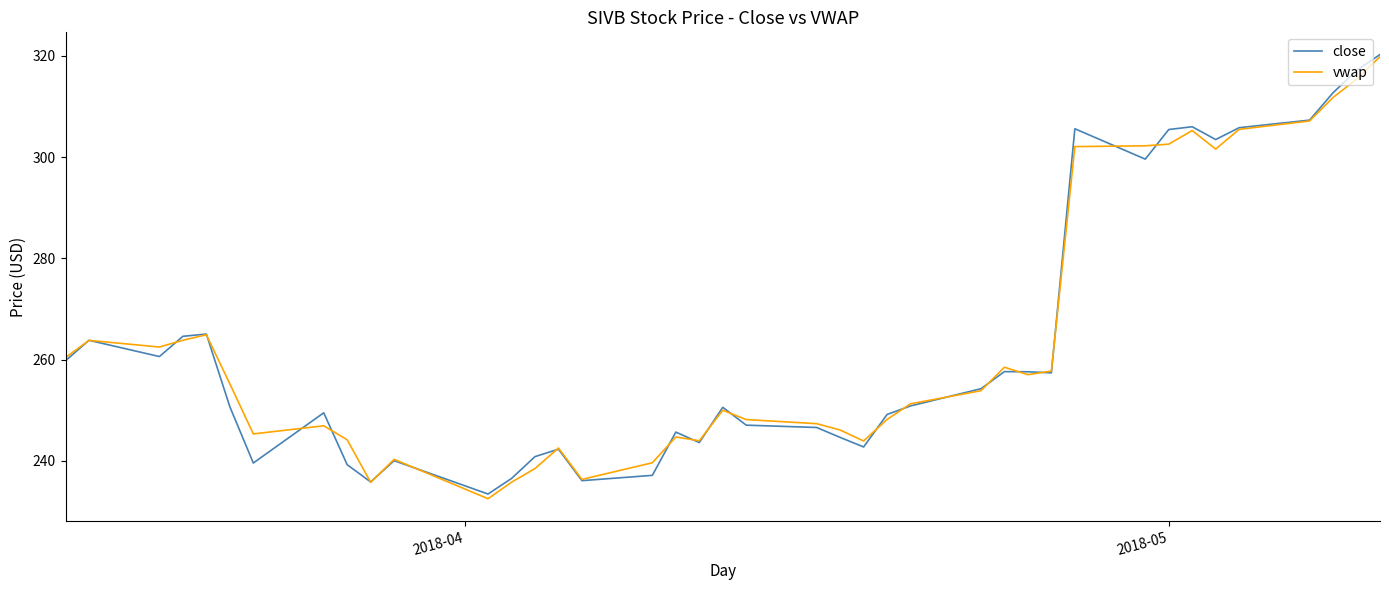

What is the greatest value displayed?

320.3